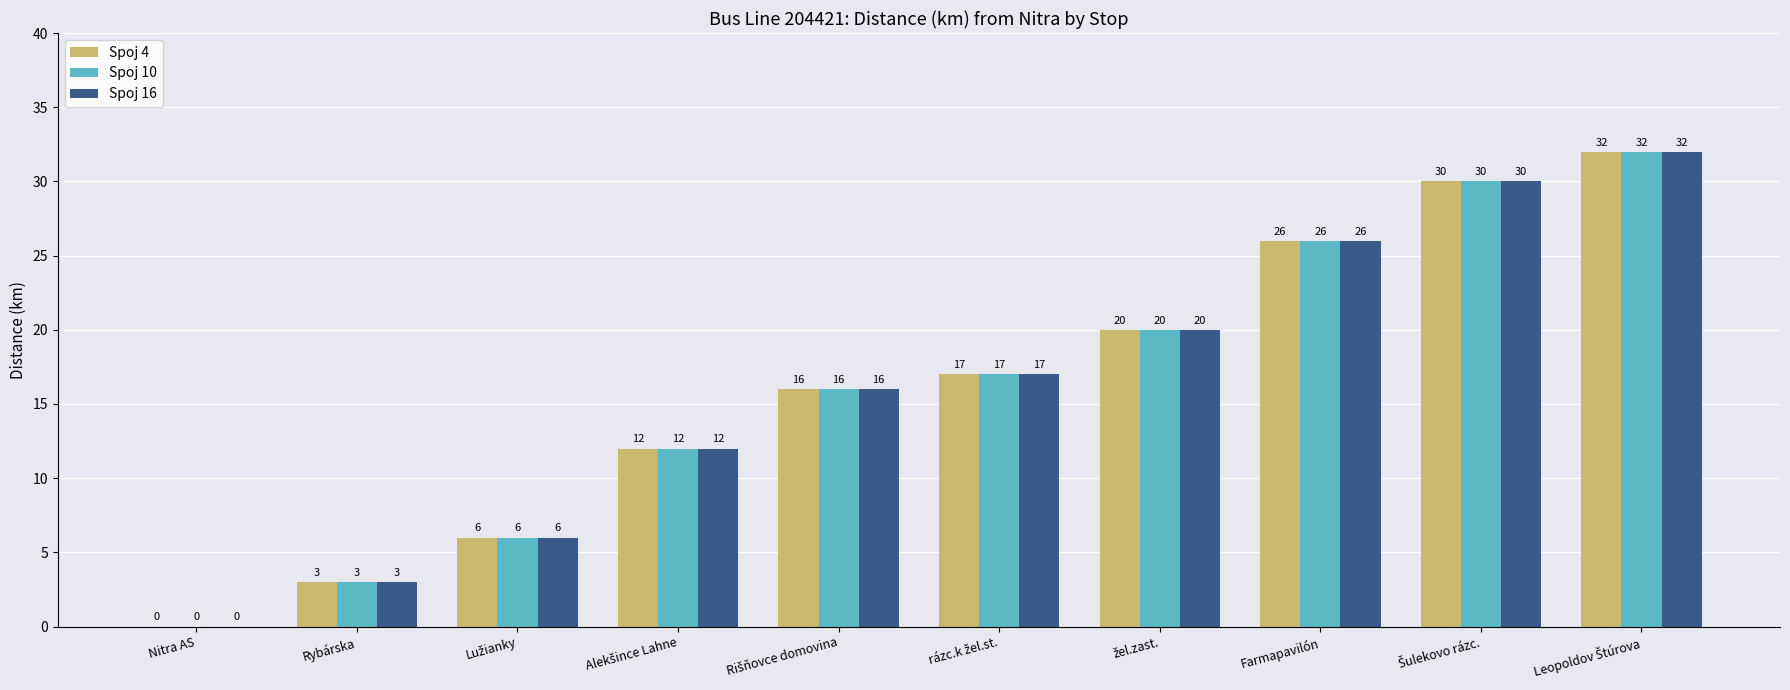

What is the maximum value for Spoj 10?

32